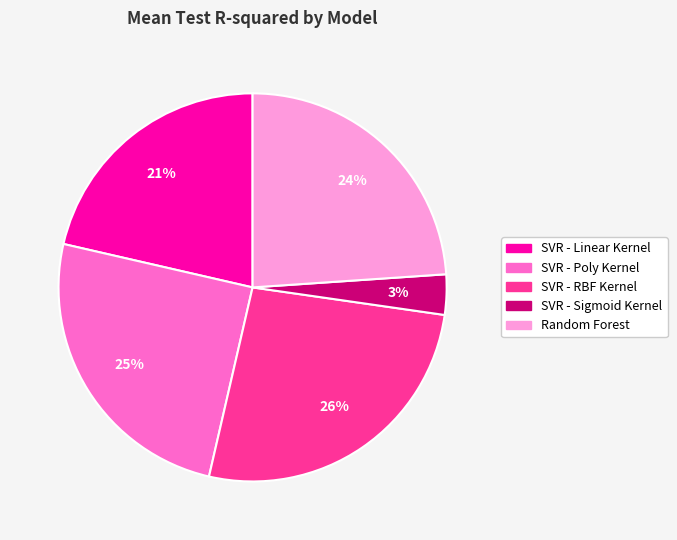

What is the largest slice in the pie chart?

SVR - RBF Kernel